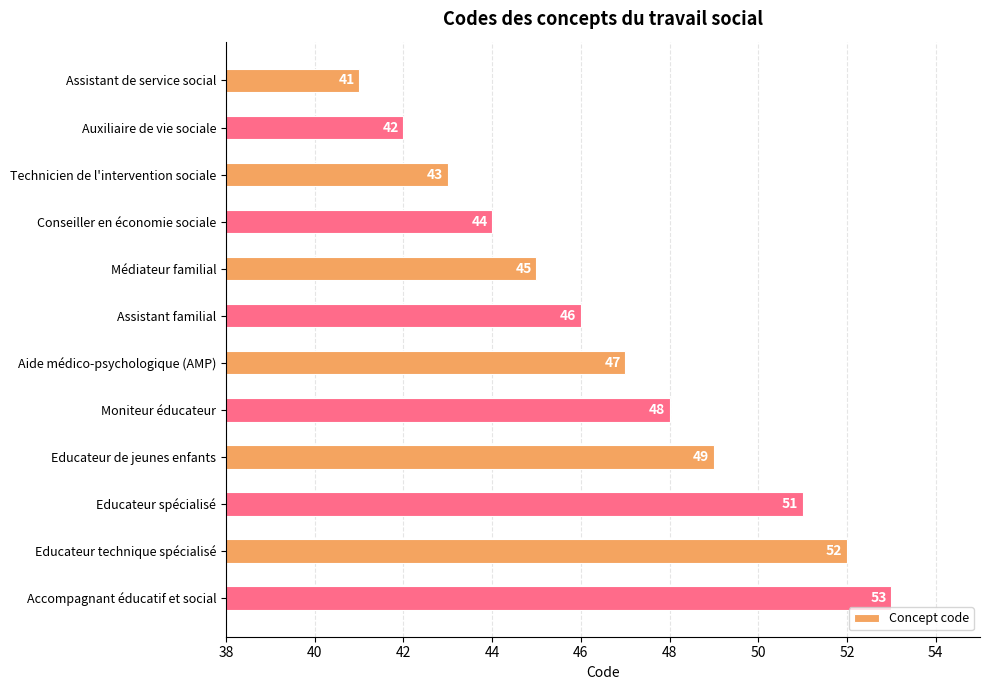

Reading top to bottom, what are all the values shown in this chart?

41	42	43	44	45	46	47	48	49	51	52	53